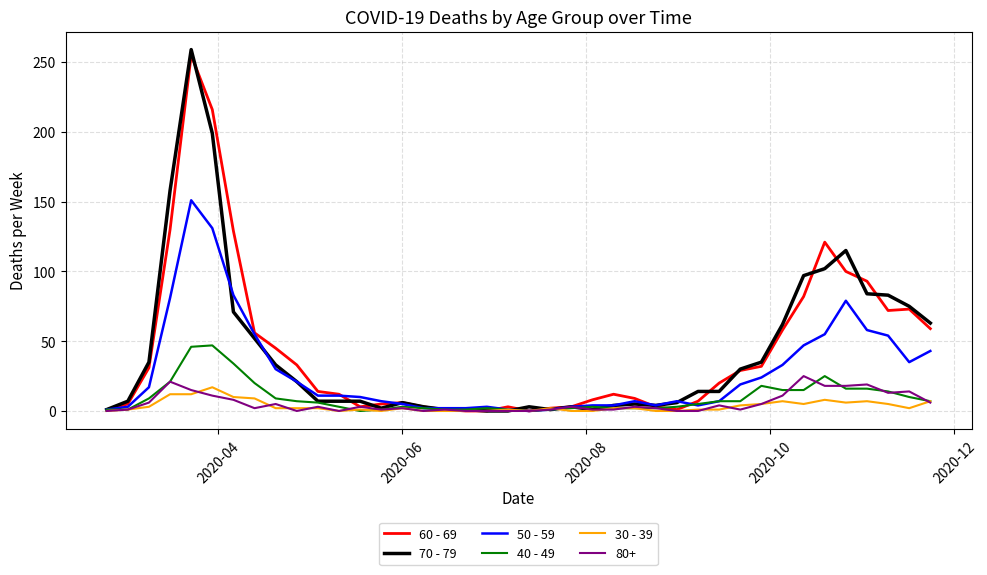

What is the highest value of the 50 - 59 series?

151